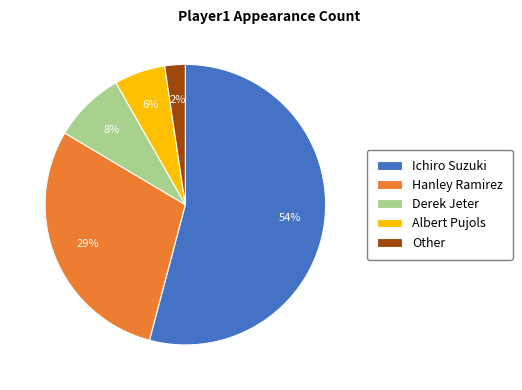

What is the ratio of the value at Hanley Ramirez to the value at Derek Jeter?

3.6